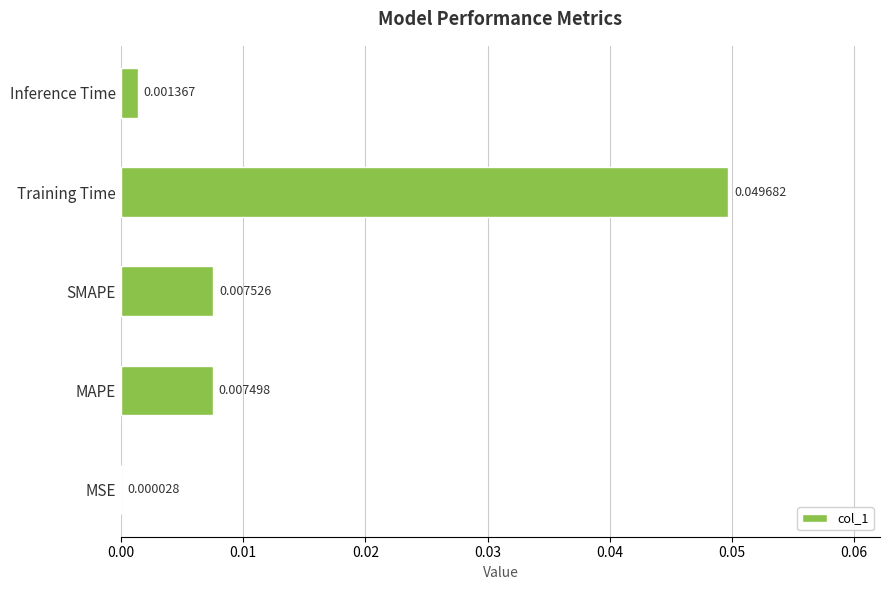

Which has a higher value, Inference Time or Training Time?

Training Time